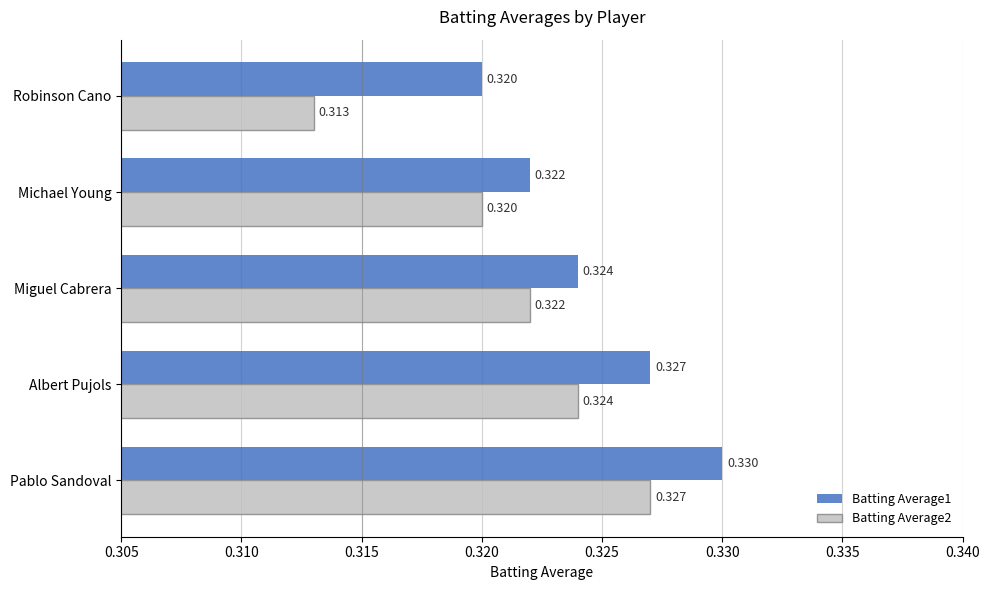

At which label does Batting Average2 reach its peak?

Pablo Sandoval